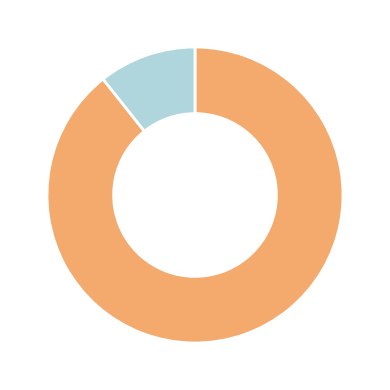

Is there any slice that represents more than half of the pie?

Yes